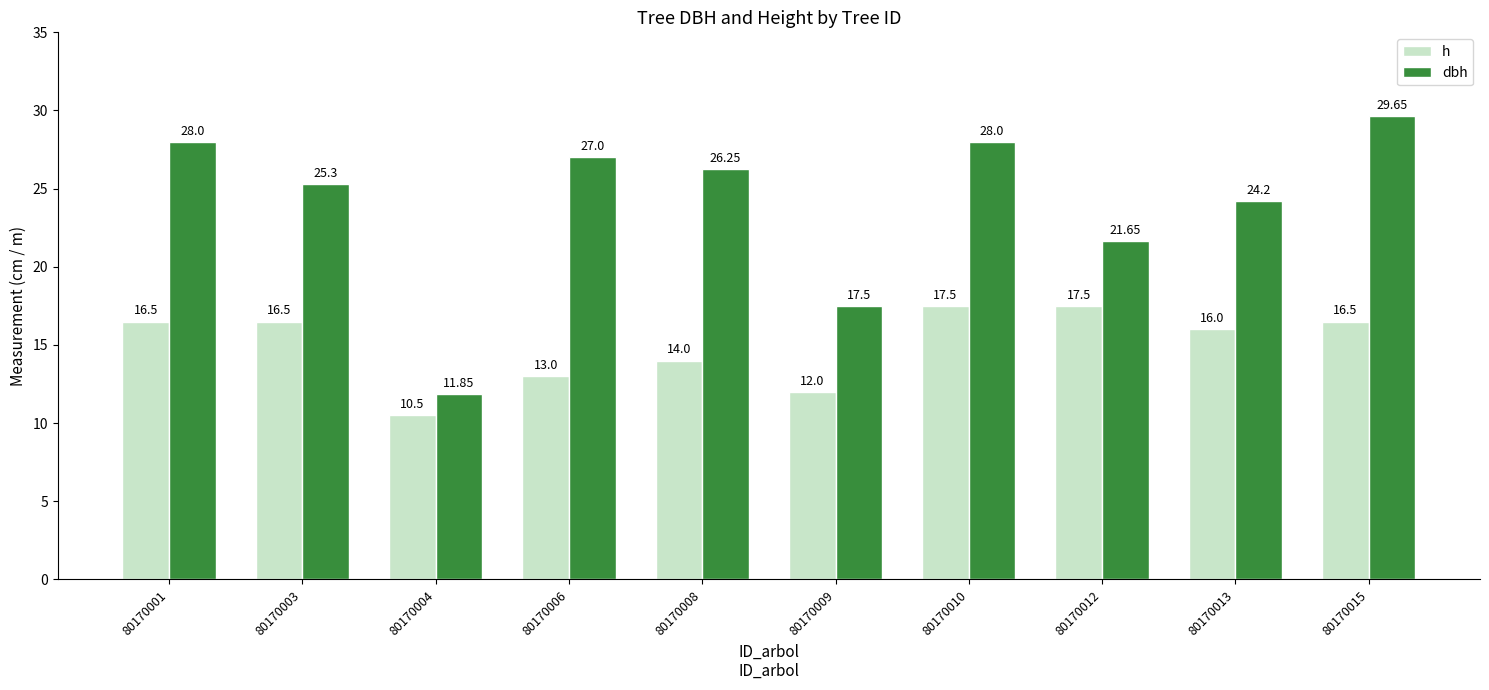

What is the difference between the maximum and minimum values in the h series?

7.0